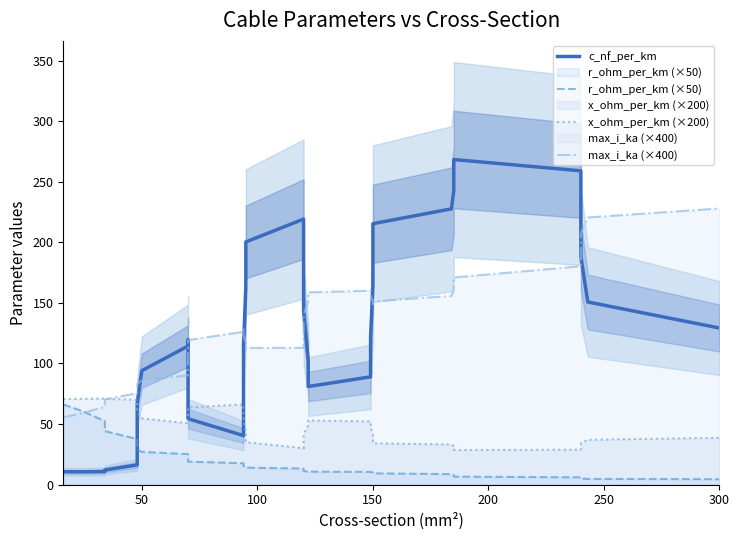

What are all the series names shown in the legend?

c_nf_per_km, r_ohm_per_km (×50), x_ohm_per_km (×200), max_i_ka (×400)